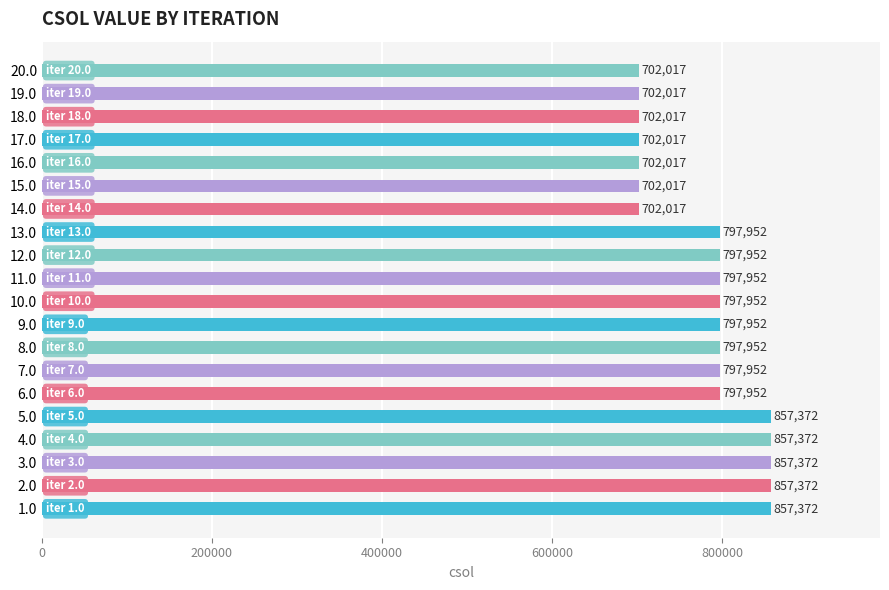

What is the sum of all values?

15584595.7